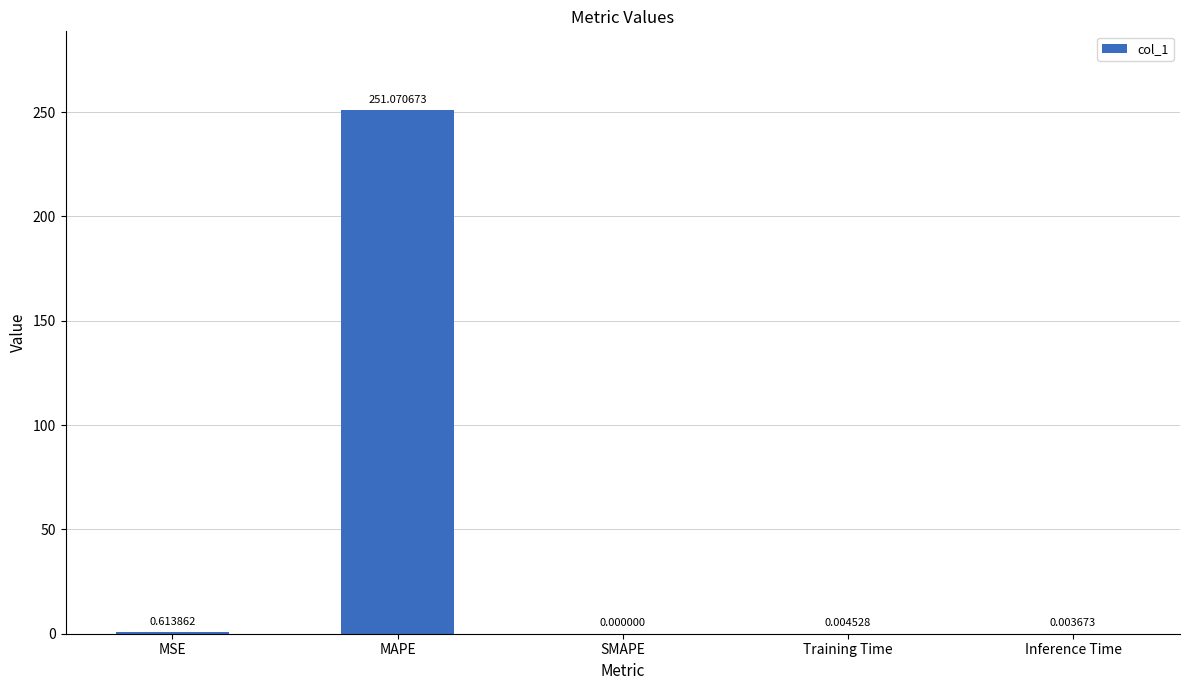

What is the change in value from MSE to MAPE?

+250.5